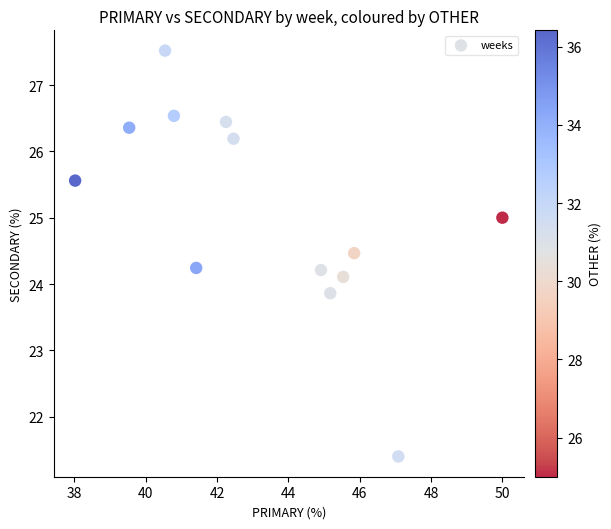

What is the range of Y values (max minus min)?

6.1